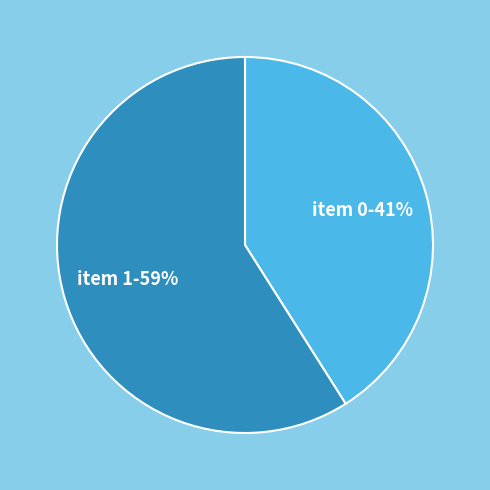

What percentage is the item 1-59% slice, to the nearest percent?

59%